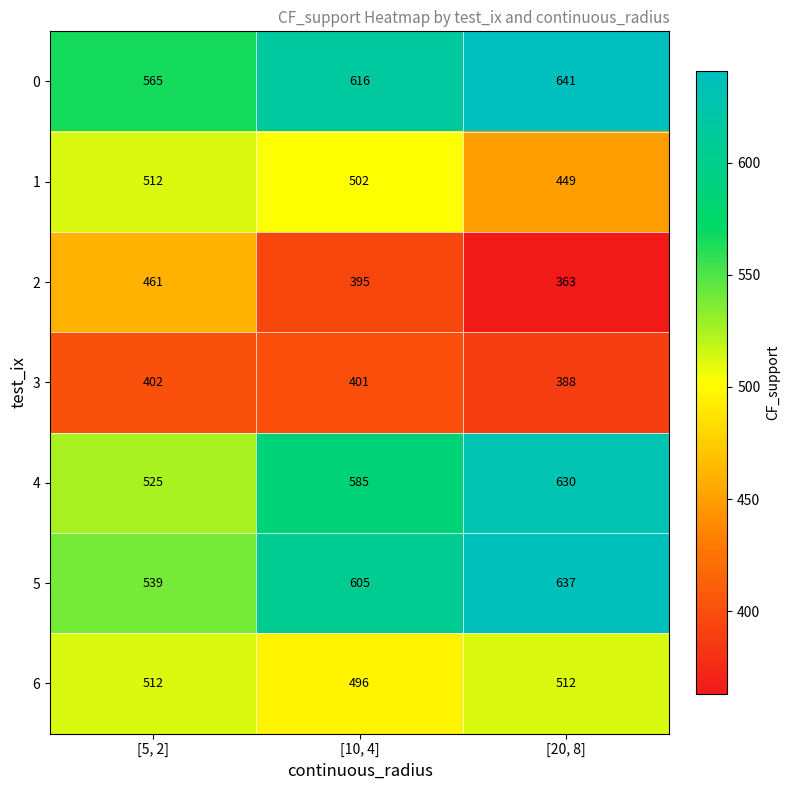

What is the total value across all series at [10, 4]?

3600